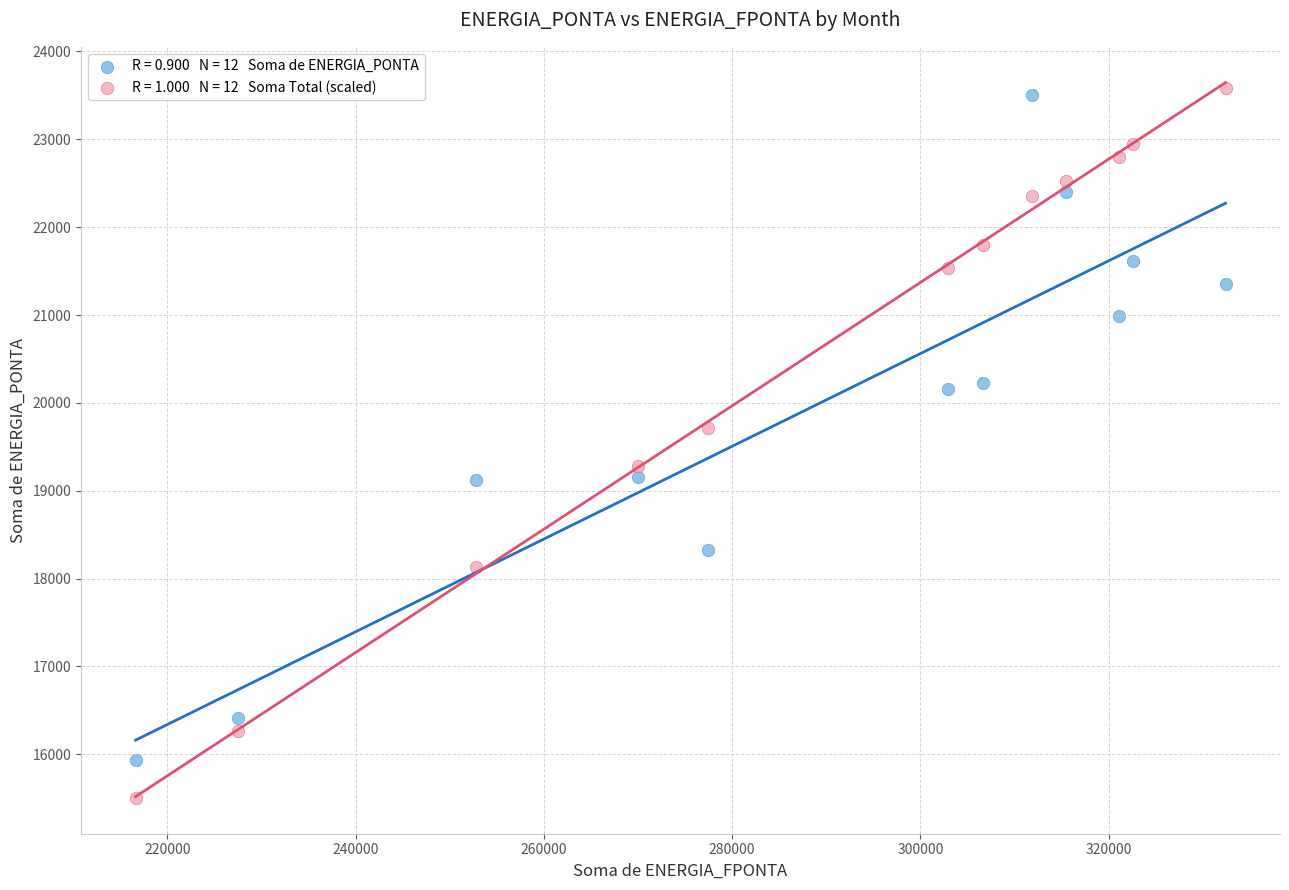

Across all series, what Y value is closest to 19544?

19718.9